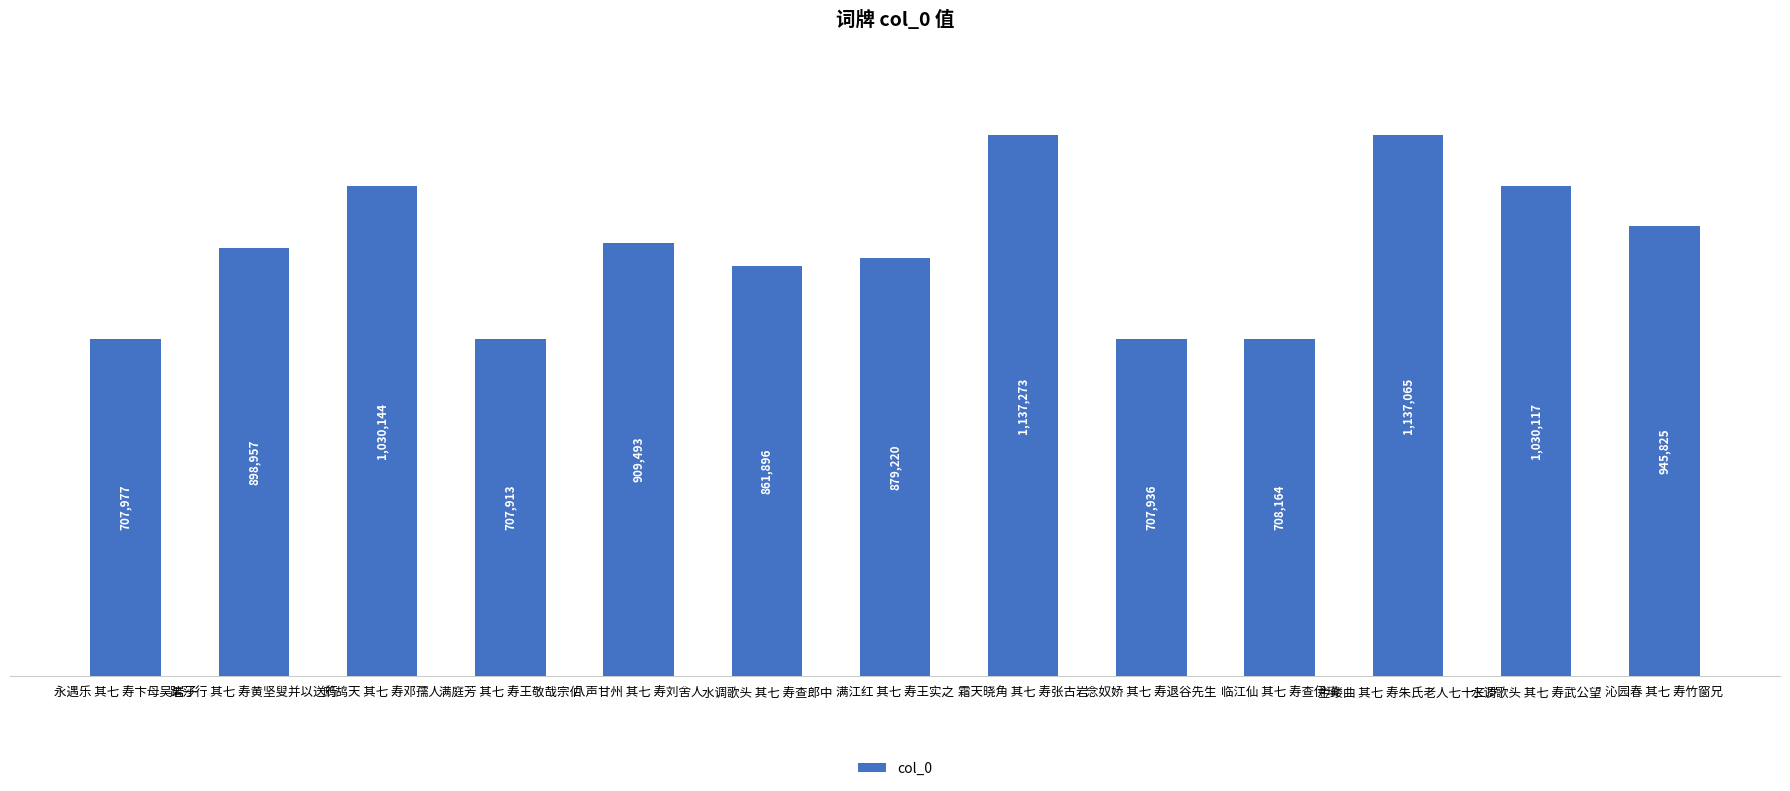

Count the number of data series in this chart.

1